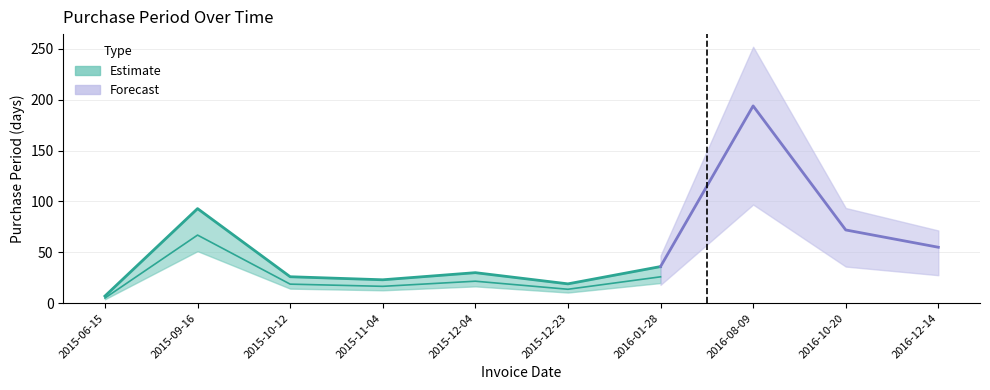

Reading left to right, extract all data points from this chart.

7	93	26	23	30	19	36	194	72	55